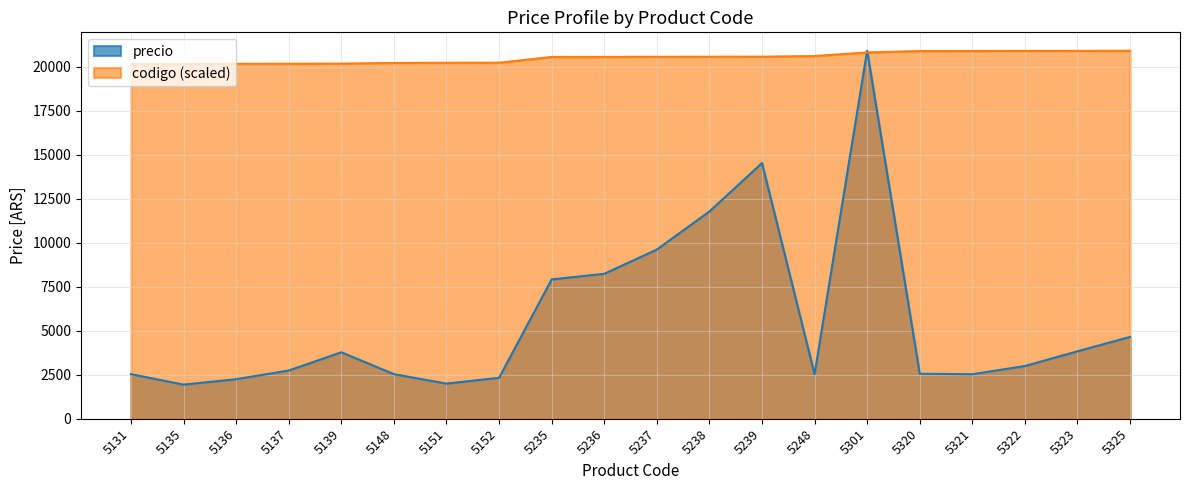

What is the value of the precio point at the 4th from the left?

2740.4